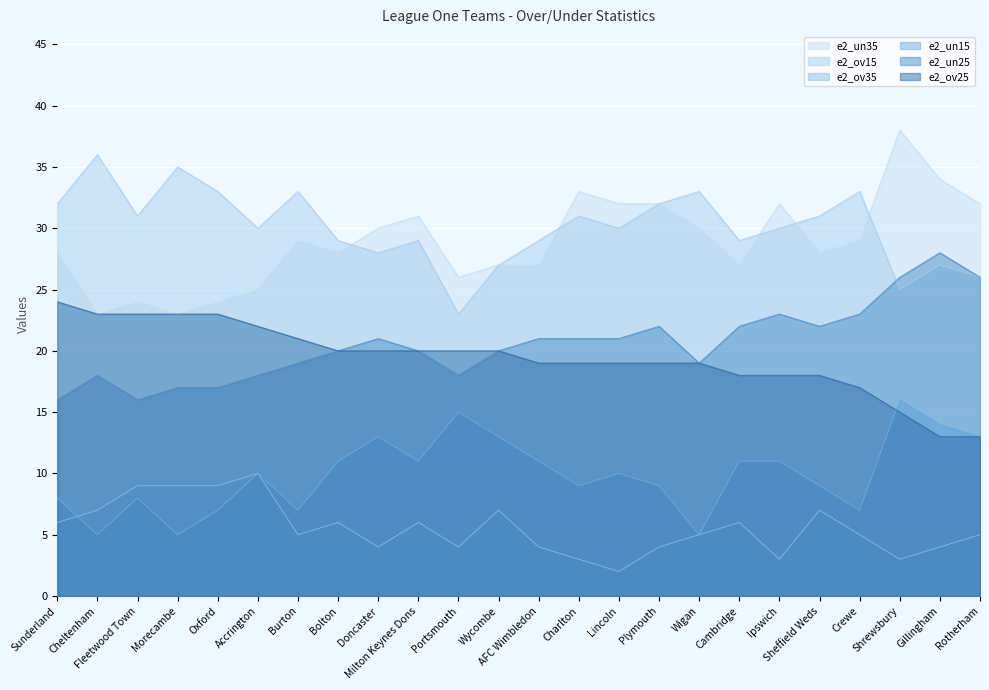

What are all the series names shown in the legend?

e2_un35, e2_ov15, e2_ov35, e2_un15, e2_un25, e2_ov25